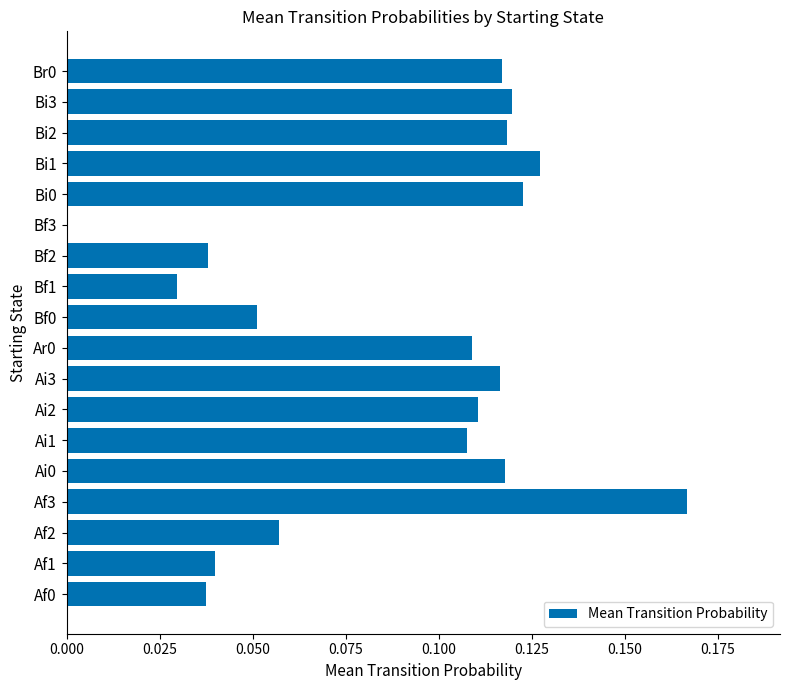

What is the change in value from Bf0 to Bi0?

+0.1